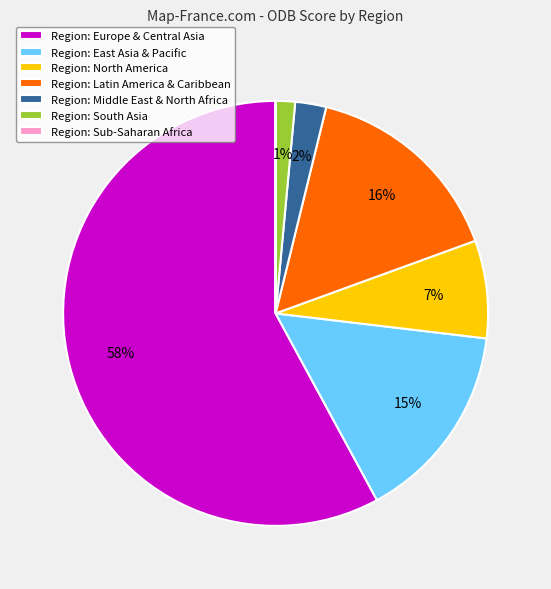

Which has a higher value, Region: North America or Region: East Asia & Pacific?

Region: East Asia & Pacific